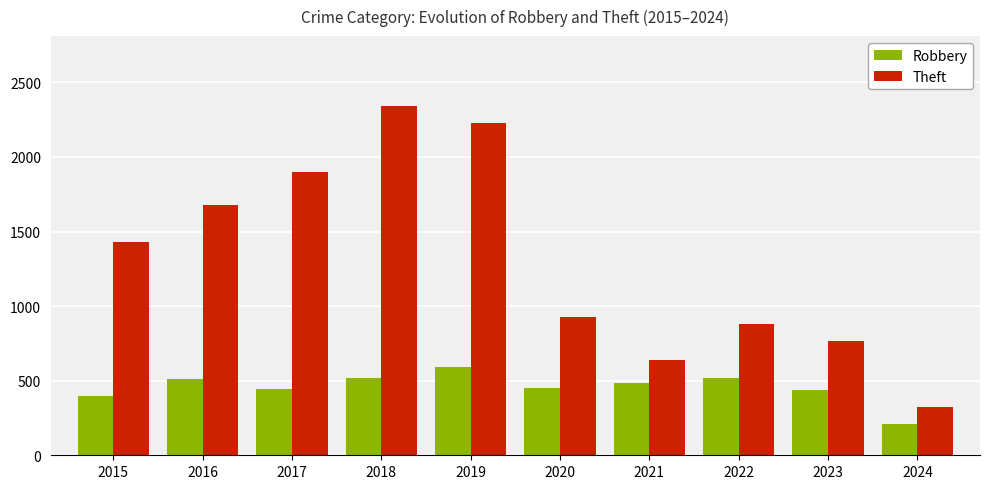

Read the Theft value at 2024.

322